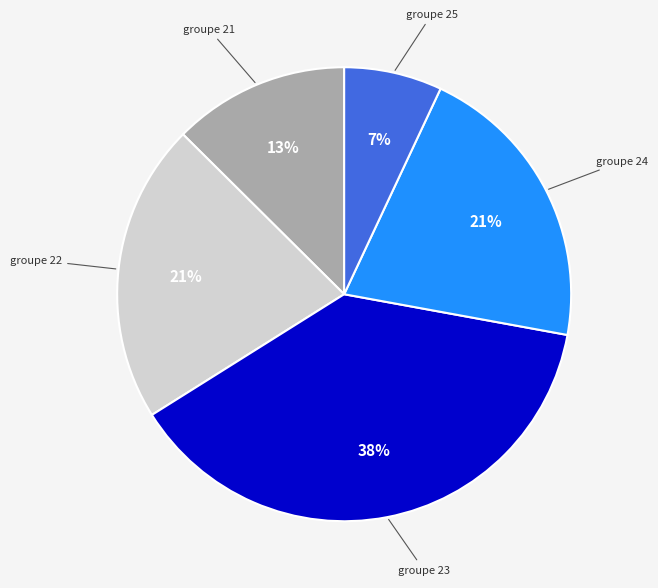

To the nearest percent, what is the average slice percentage?

20%